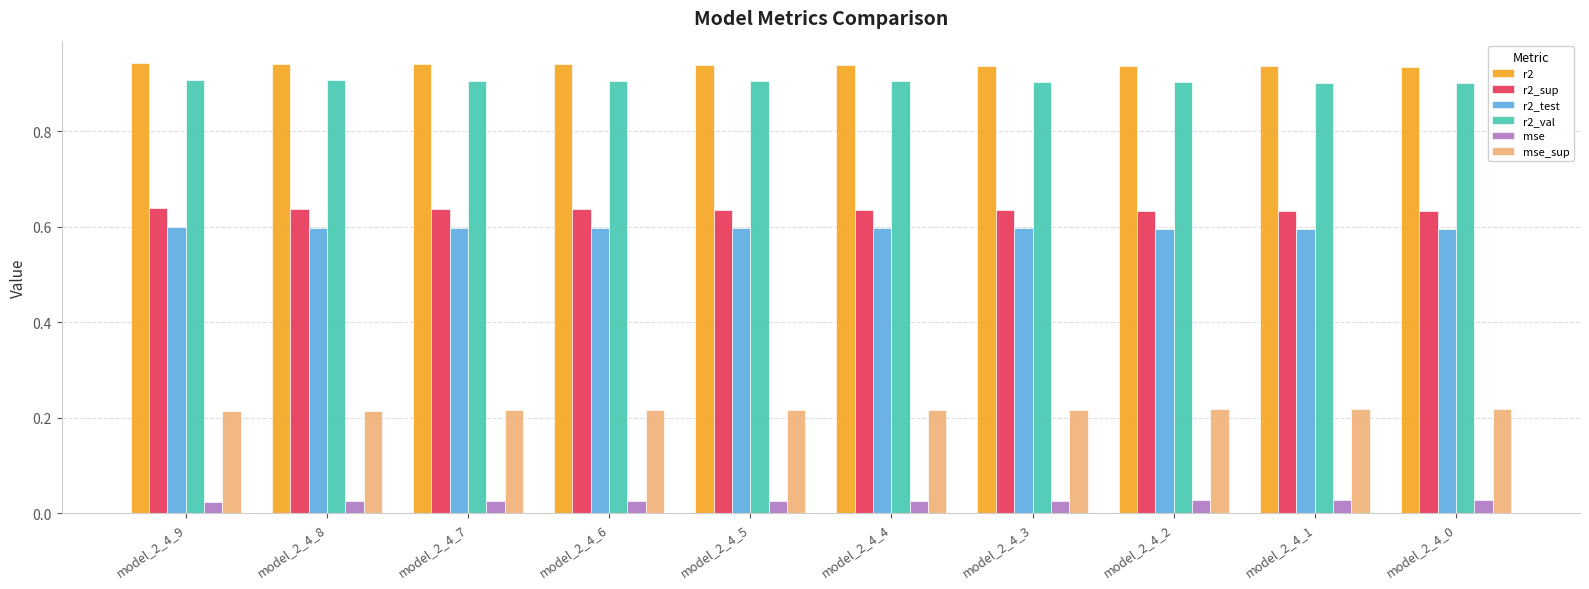

How many groups of bars are there?

10